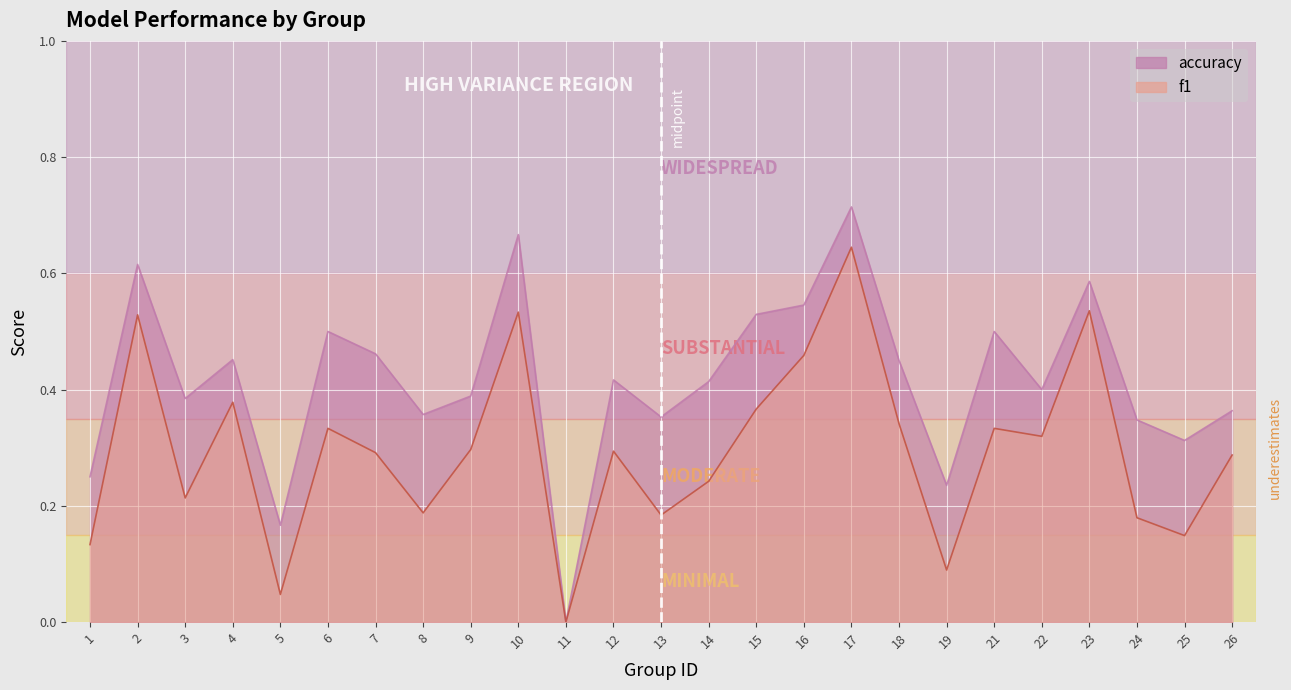

True or false: accuracy and f1 intersect in this chart.

False